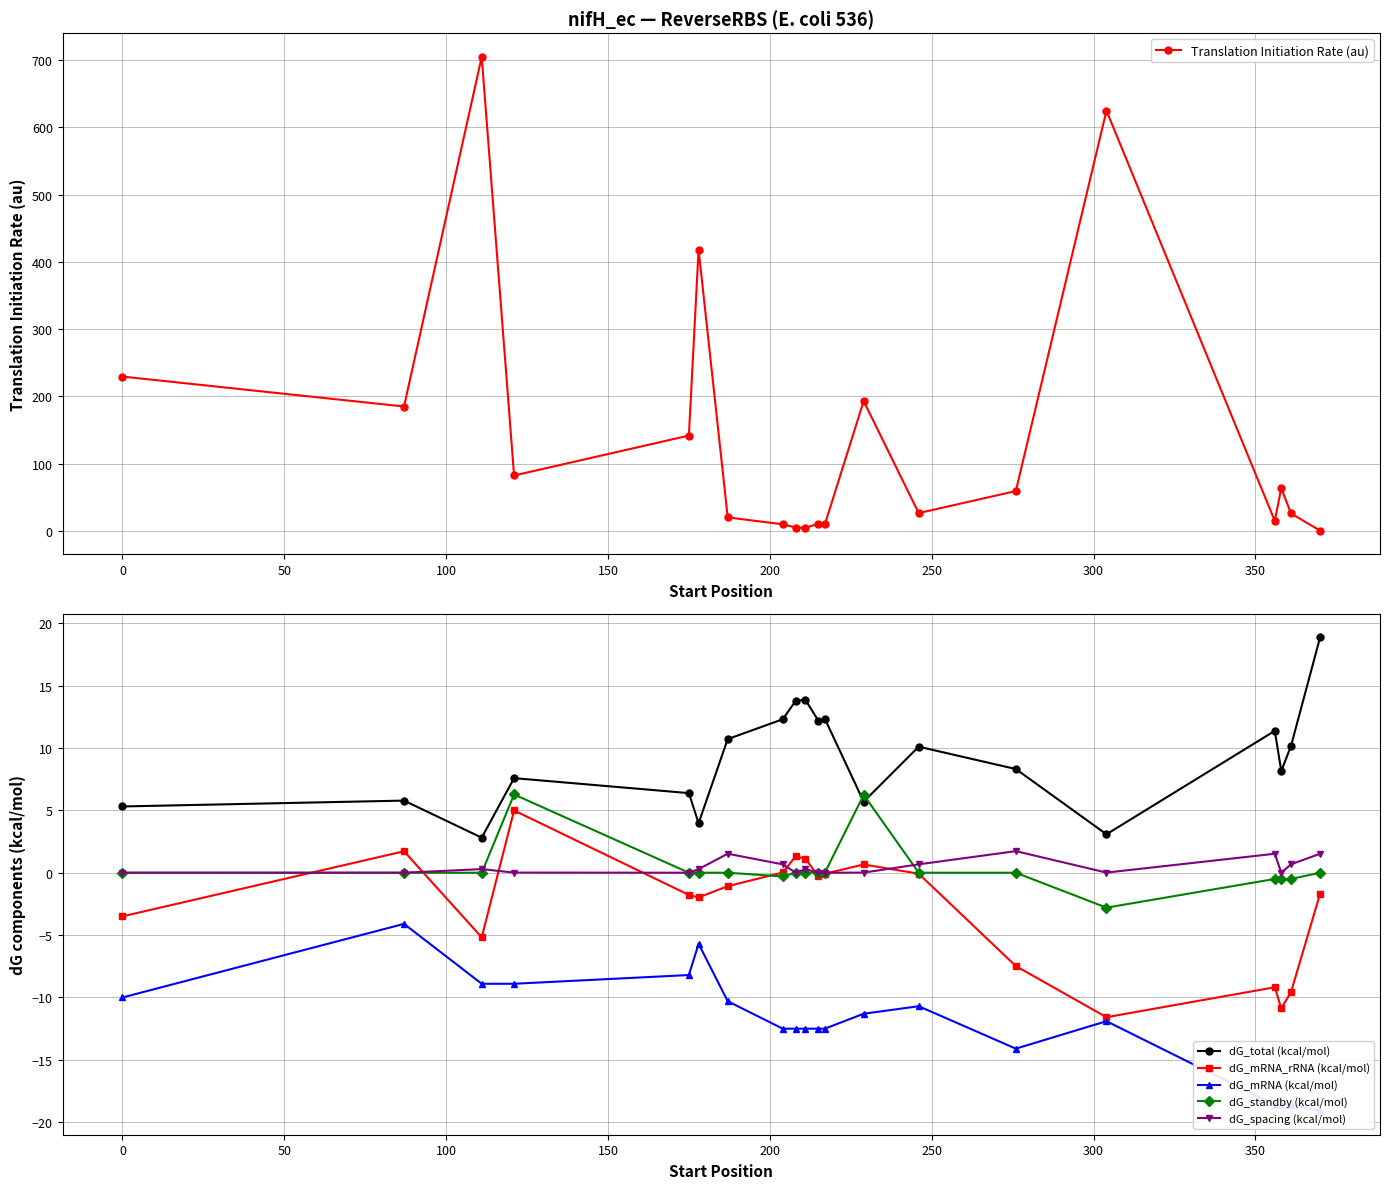

What is the value of the dG_total (kcal/mol) point at the 9th from the left?

13.8